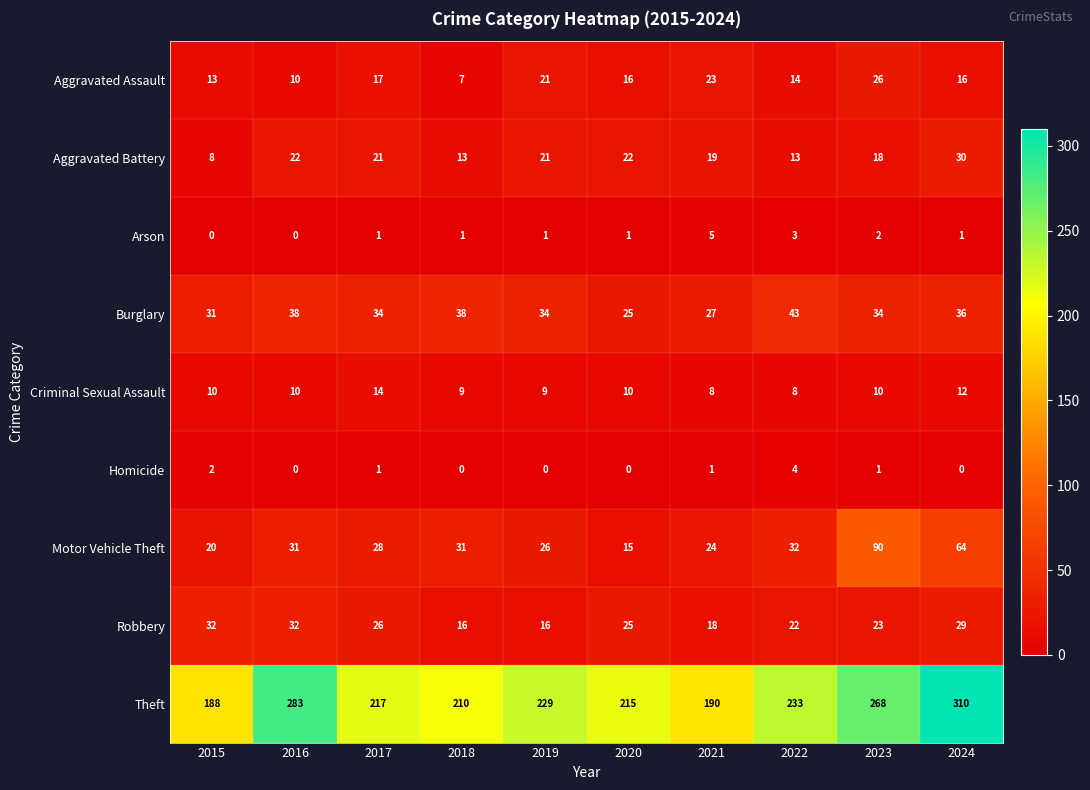

What is the average value of the Motor Vehicle Theft series?

36